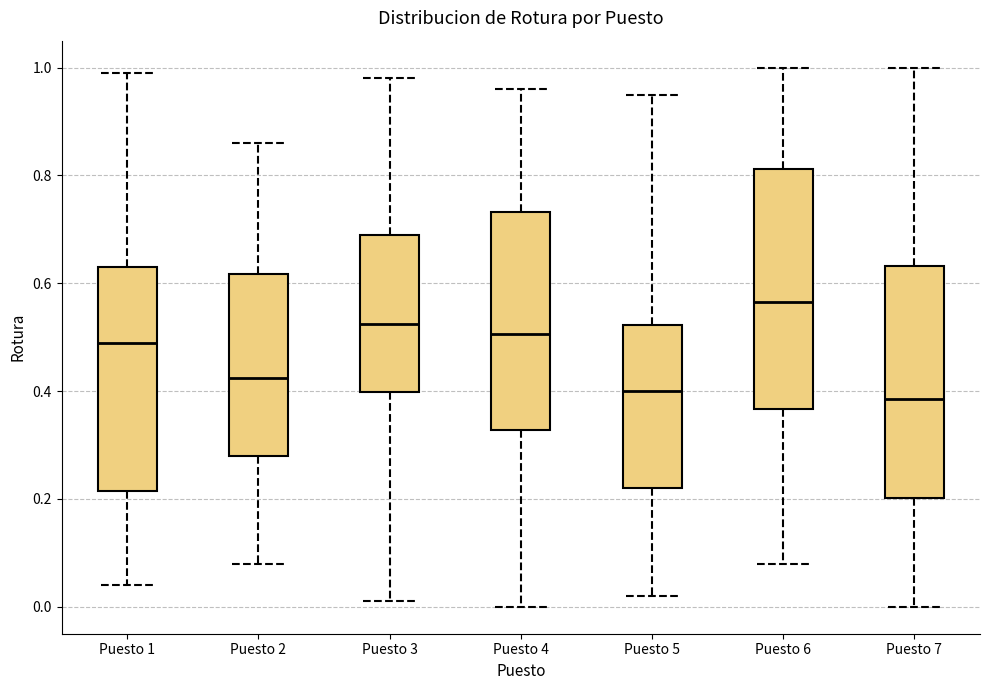

Reading left to right, transcribe this box plot: for each box, give where its median line is, the range the box spans, and where its two whiskers end, as read against the y-axis. The values are not printed on the chart, so give them approximately, as read against the axis.

Puesto 1: median 0.50, box 0.22 to 0.64, whiskers 0.04 to 1.00
Puesto 2: median 0.42, box 0.28 to 0.62, whiskers 0.08 to 0.86
Puesto 3: median 0.52, box 0.40 to 0.70, whiskers 0.02 to 0.98
Puesto 4: median 0.50, box 0.32 to 0.74, whiskers 0.00 to 0.96
Puesto 5: median 0.40, box 0.22 to 0.52, whiskers 0.02 to 0.96
Puesto 6: median 0.56, box 0.36 to 0.82, whiskers 0.08 to 1.00
Puesto 7: median 0.38, box 0.20 to 0.64, whiskers 0.00 to 1.00